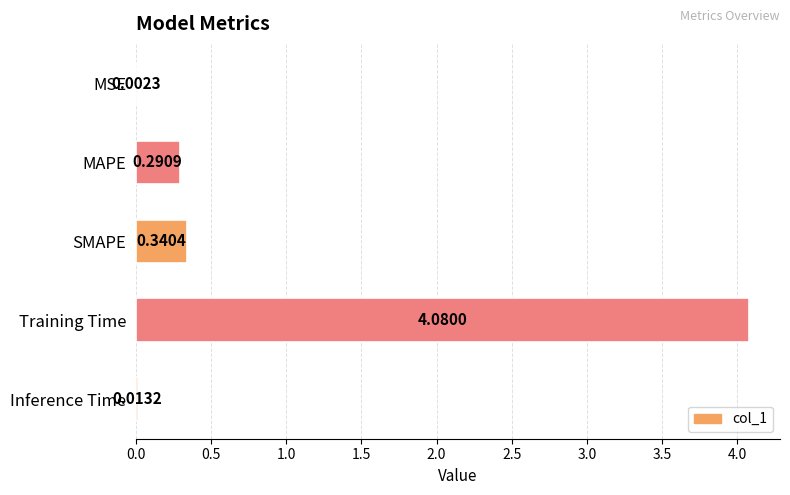

What is the sum of all values?

4.7